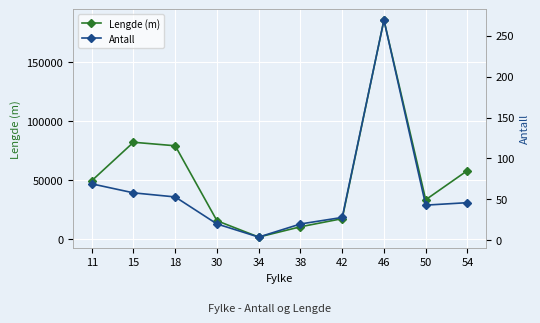

How many lines are shown in the chart?

2